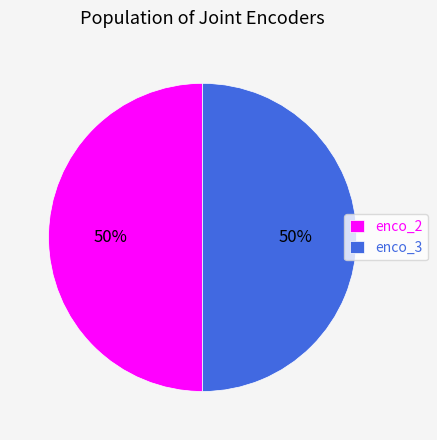

Is it true that enco_3 is 41% of the pie?

False